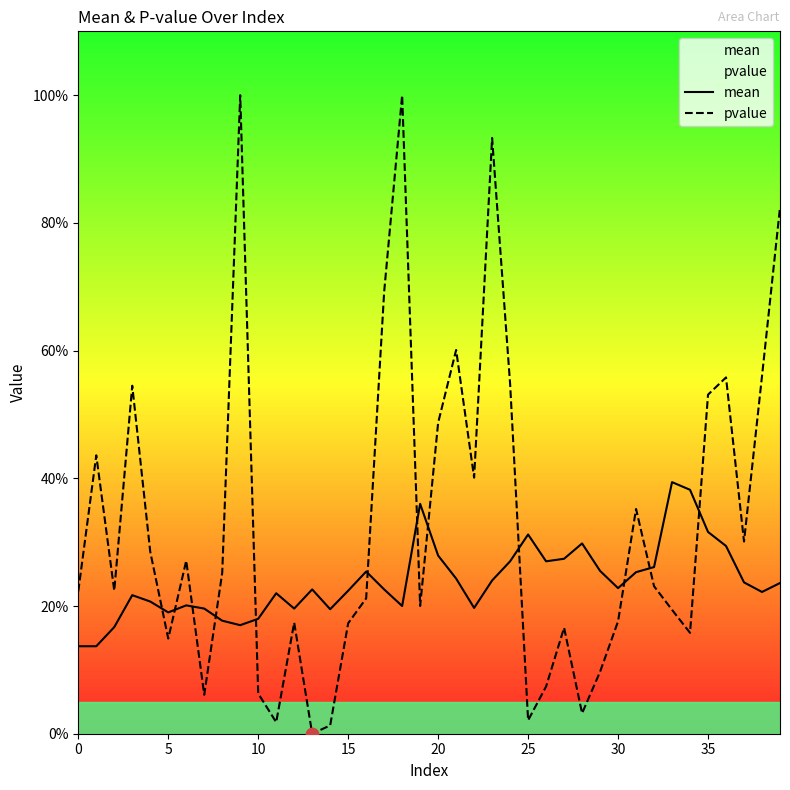

Is the value of pvalue at 12 greater than the value of mean at 22?

No